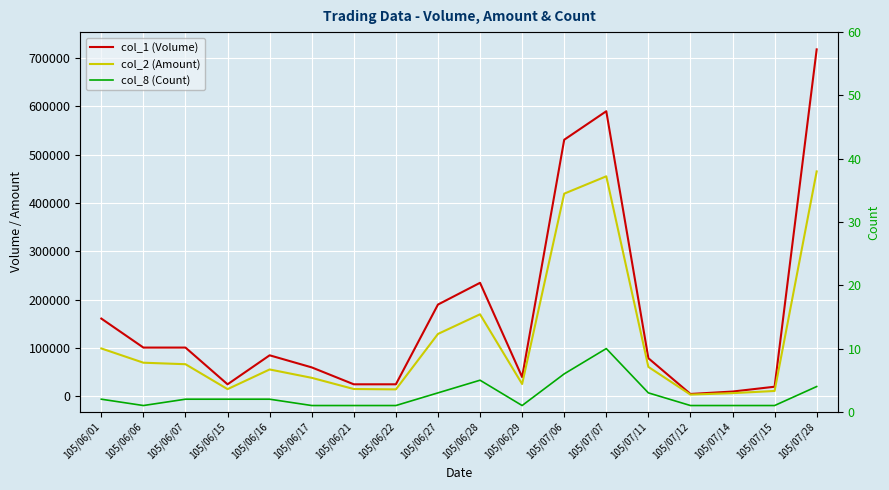

What is the difference between the maximum and minimum values in the col_2 (Amount) series?

461780